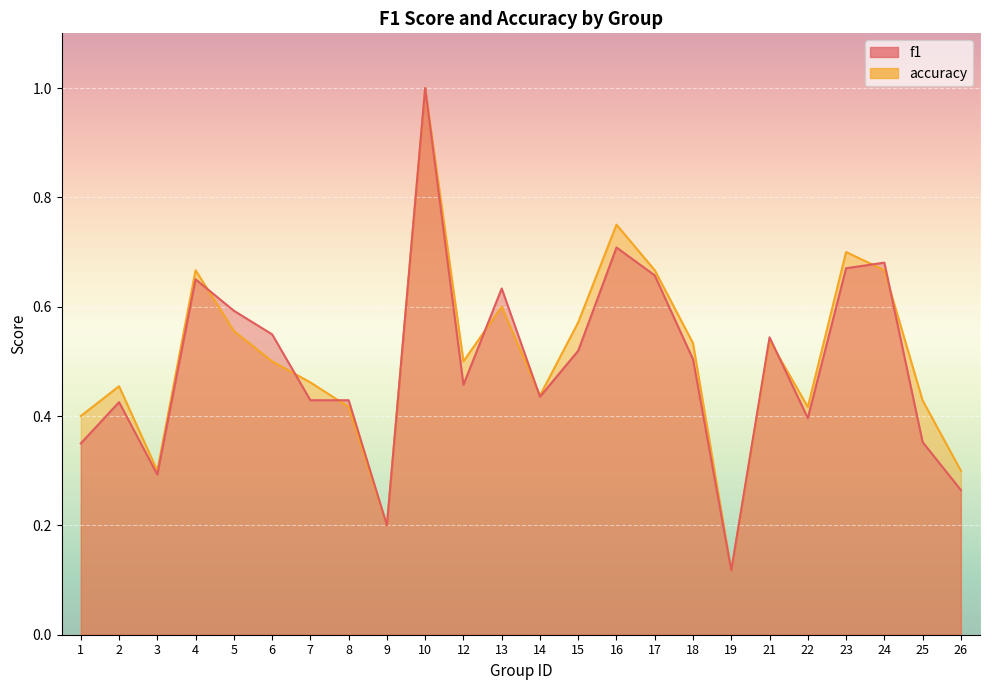

At which label is accuracy closest to 0?

19